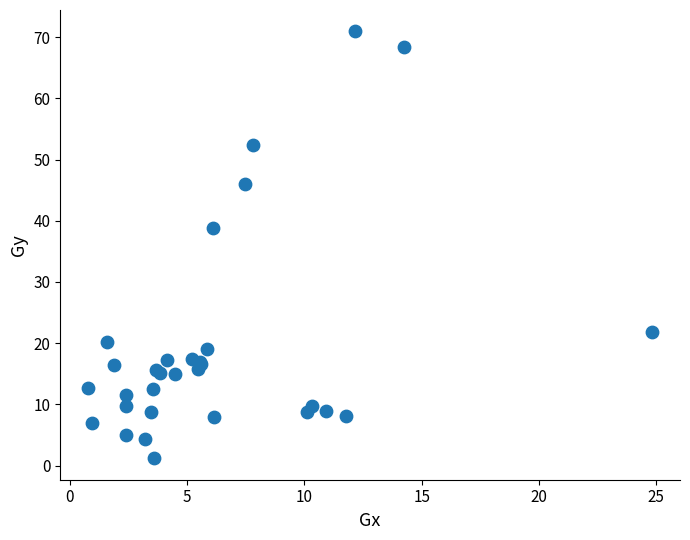

What Y value in the scatter plot is closest to 36?

38.8